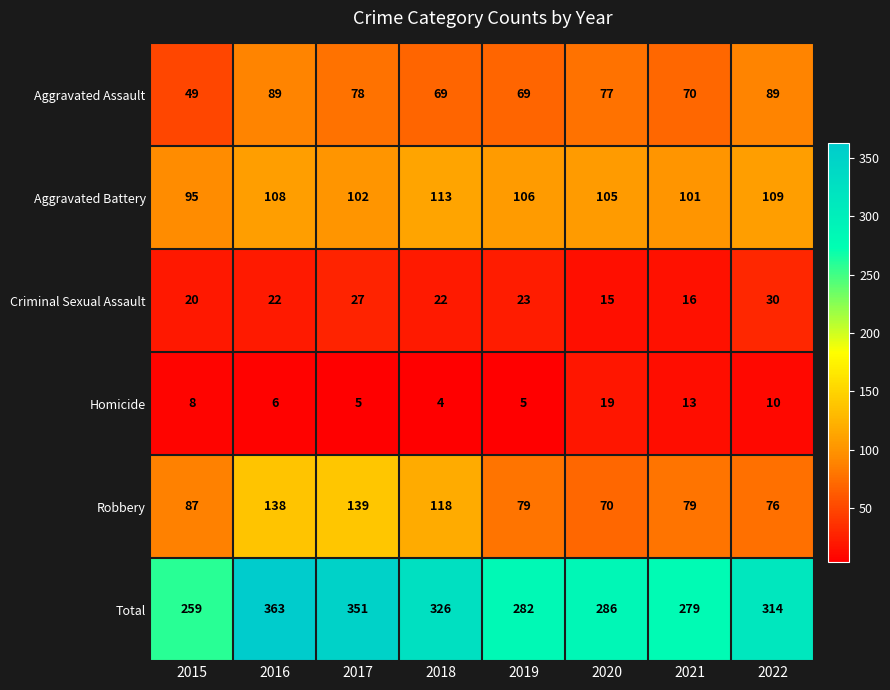

At which category is the sum across all series the highest?

2016